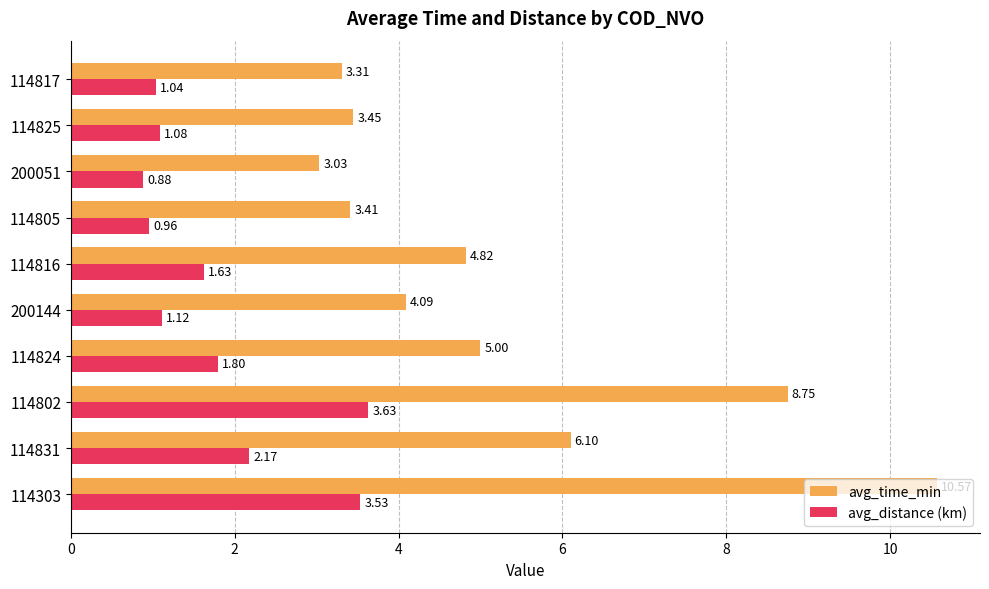

Which series has the widest spread of values?

avg_time_min